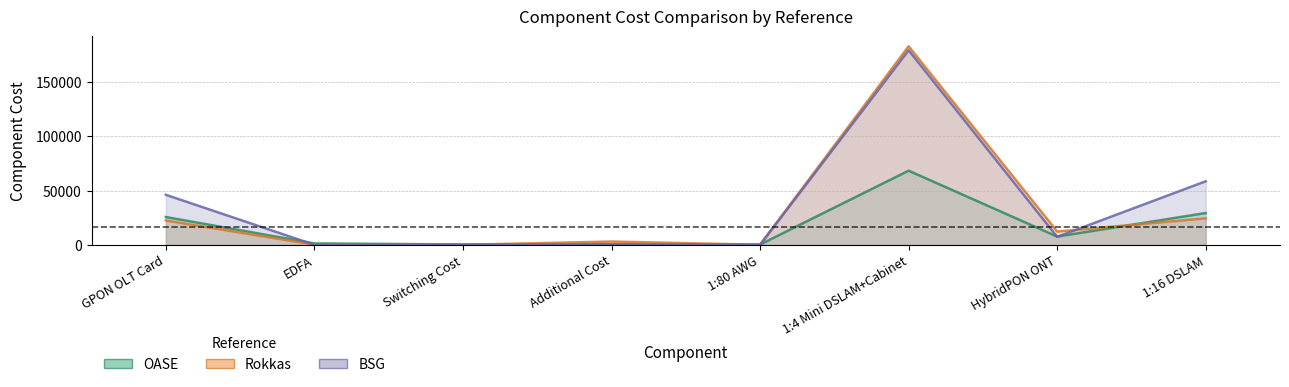

Reading left to right, transcribe all the data shown in this chart.

OASE: 25600.0	1280.0	320.0	400.0	192.0	68320.0	7564.0	29280.0
Rokkas: 22400.0	128.0	0.0	3000.0	32.0	183000.0	12200.0	24400.0
BSG: 46080.0	0.0	0.0	200.0	11.2	179340.0	7320.0	58560.0